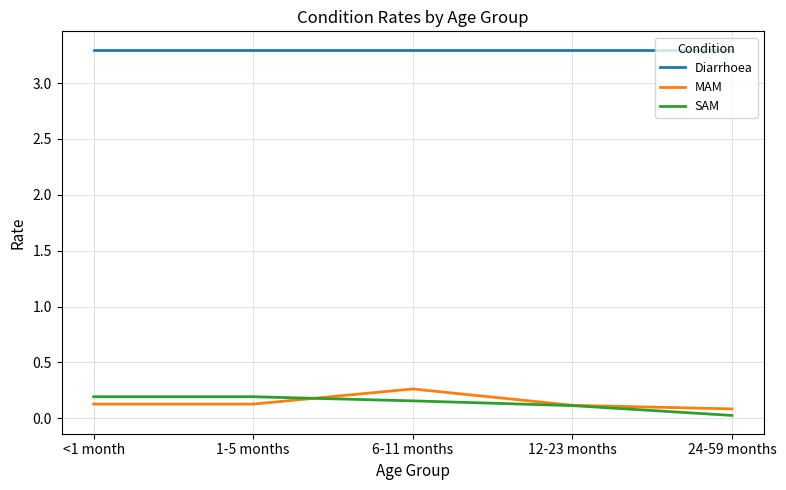

What are all the series names shown in the legend?

Diarrhoea, MAM, SAM